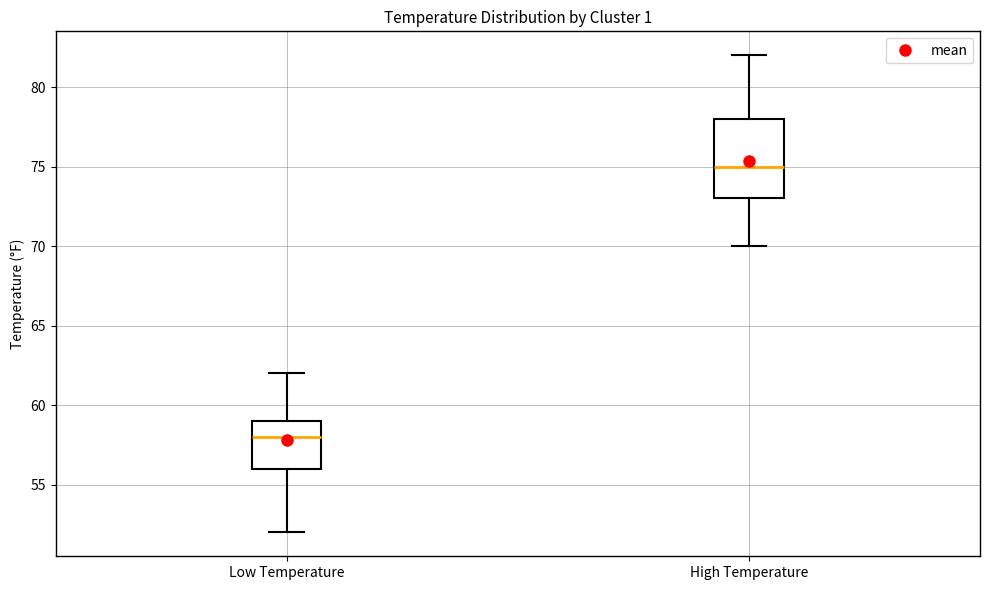

Which box is the tallest, from its lower edge to its upper edge?

High Temperature